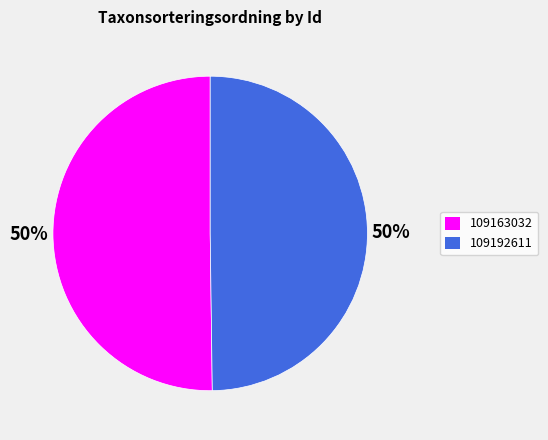

Do 109192611 and 109163032 together represent more than half of the pie?

Yes